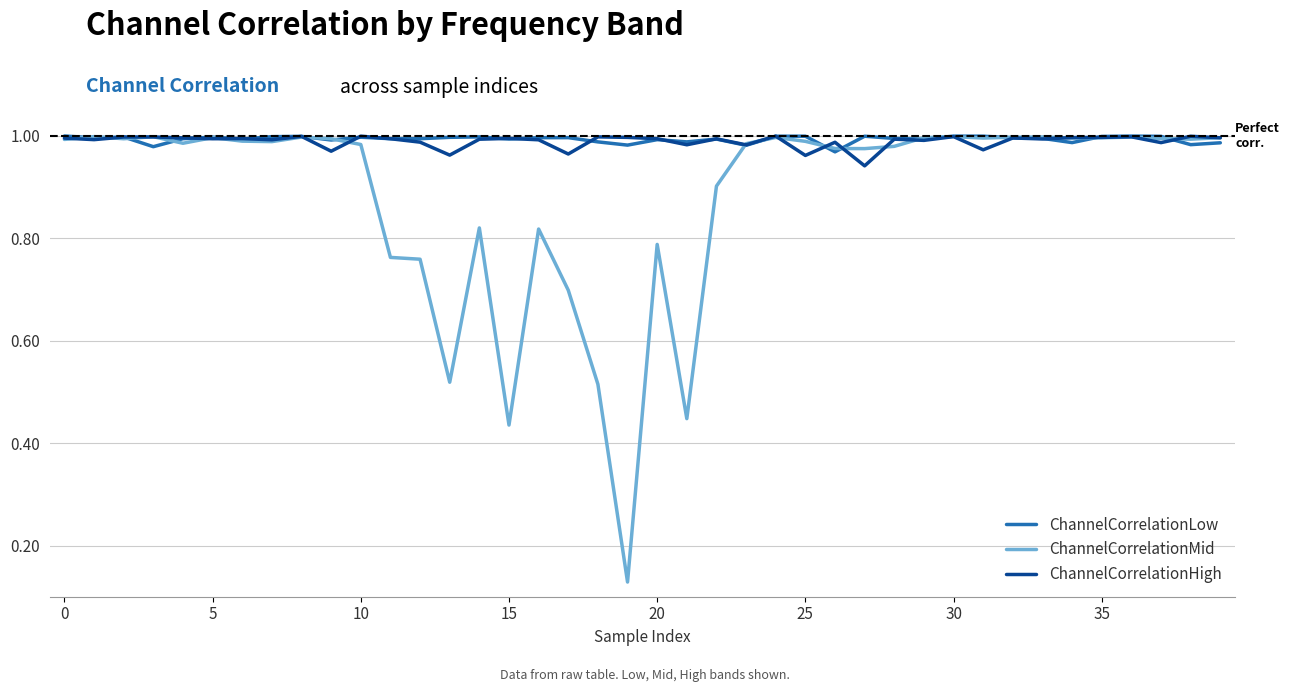

Which series has the largest range (max minus min)?

ChannelCorrelationMid